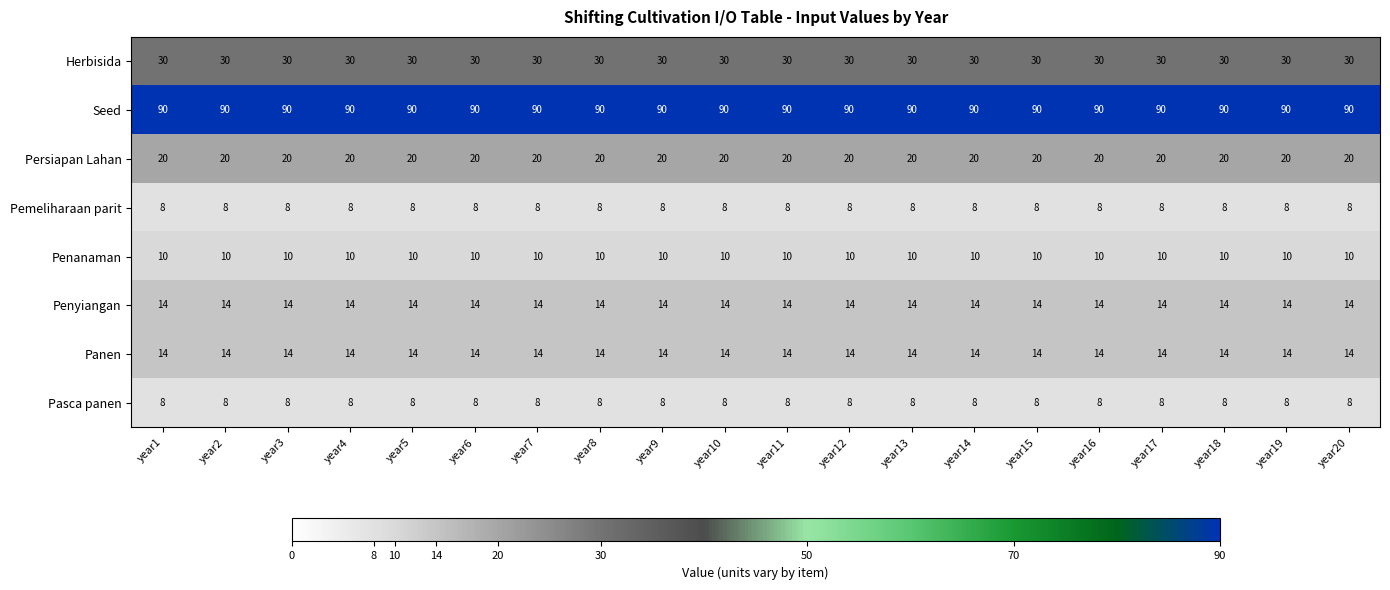

What is the sum of the Penyiangan values at year14 and year20?

28